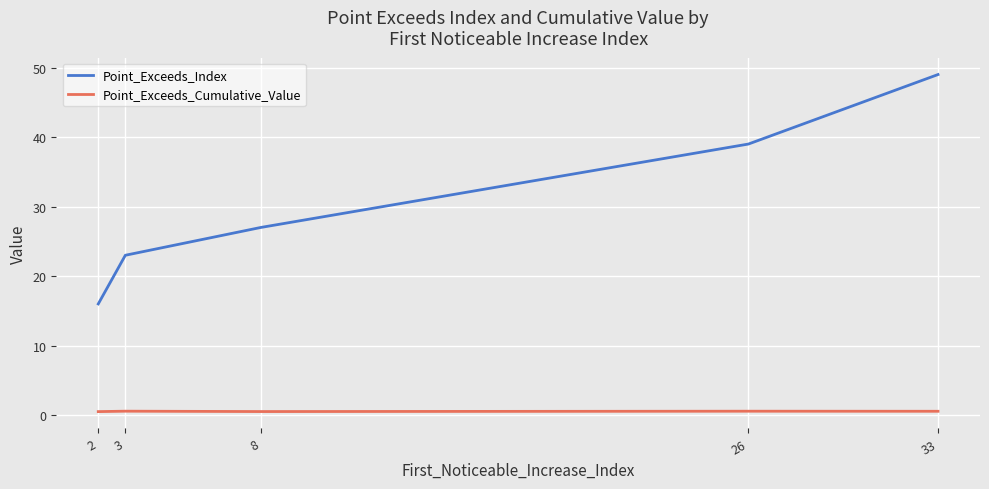

What is the highest value of the Point_Exceeds_Index series?

49.0